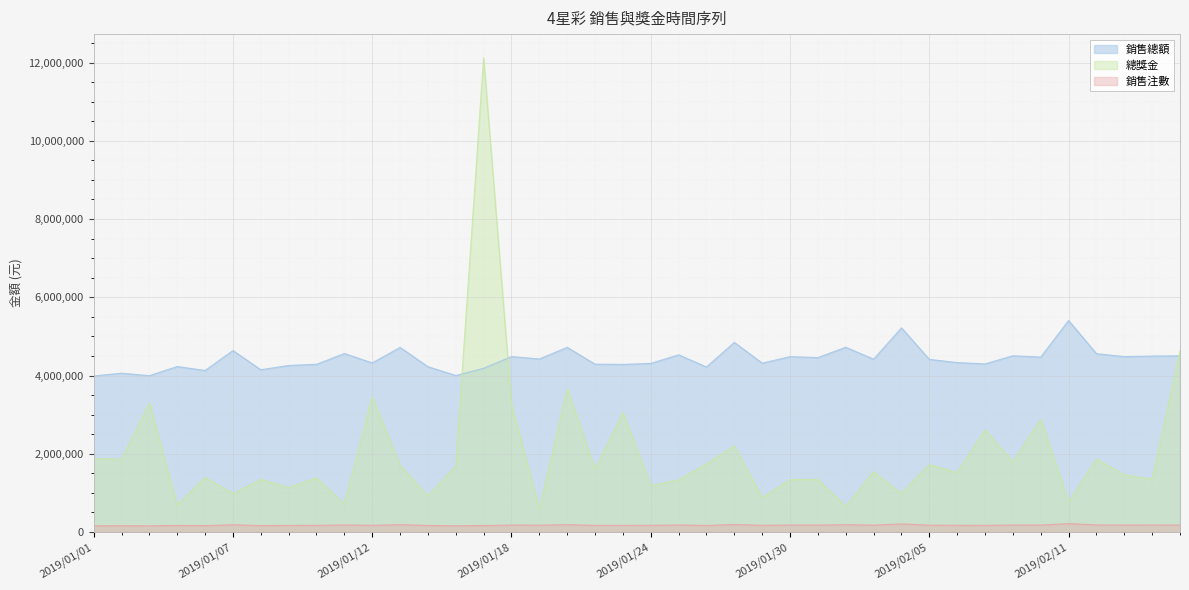

What is the difference between the second highest and minimum values in the 總獎金 series?

4060000